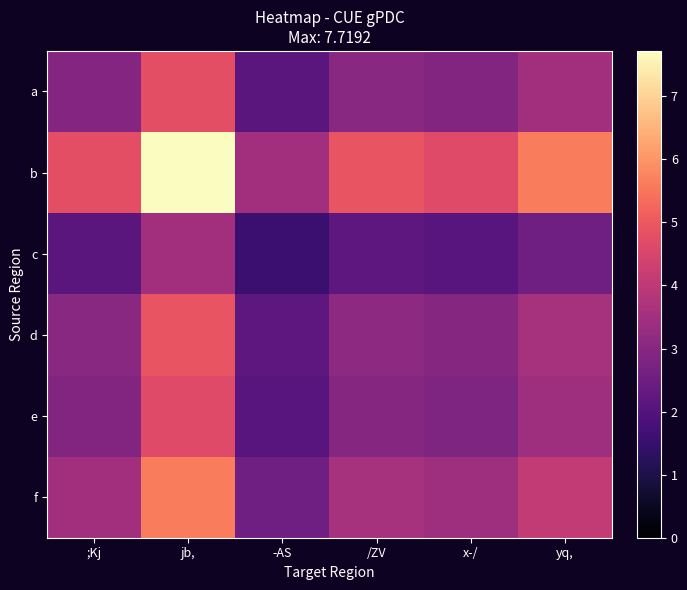

At /ZV, list the series in order from smallest to largest.

c, e, a, d, f, b